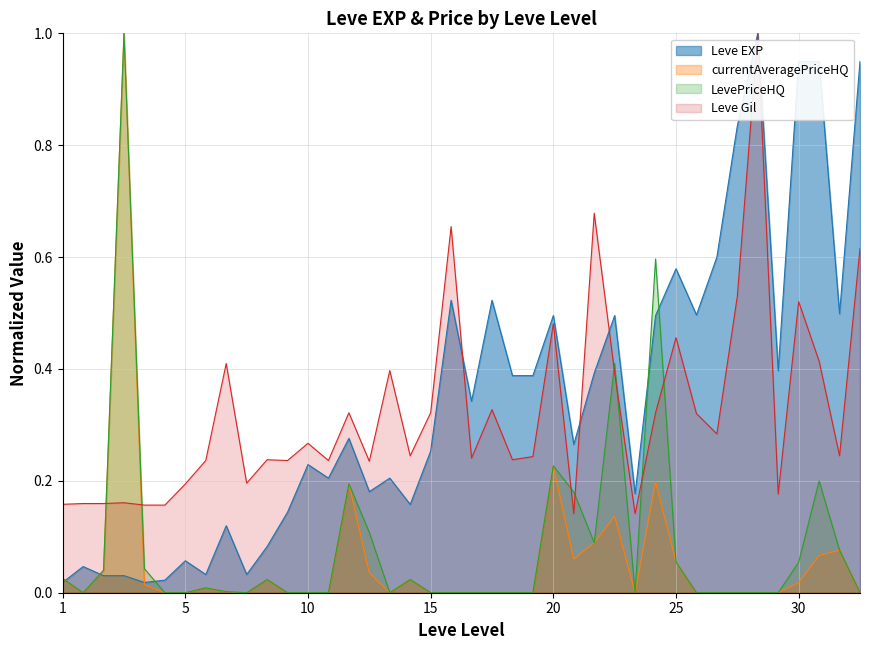

The value of Leve Gil at 20 is 0.7. True or false?

False